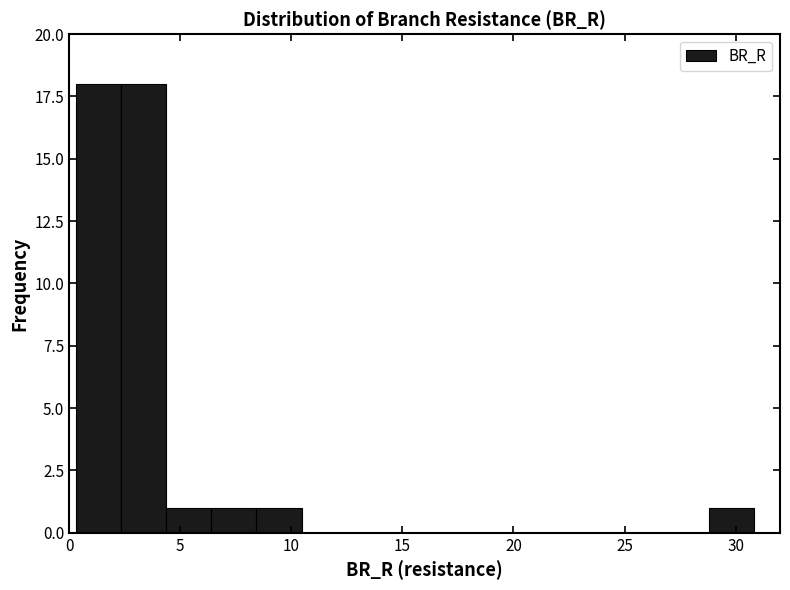

What is the height of the bar covering 0.5 to 2.5 on the x-axis? Neither the bar edges nor the heights are printed on the chart, so give them approximately, as read against the axes.

18